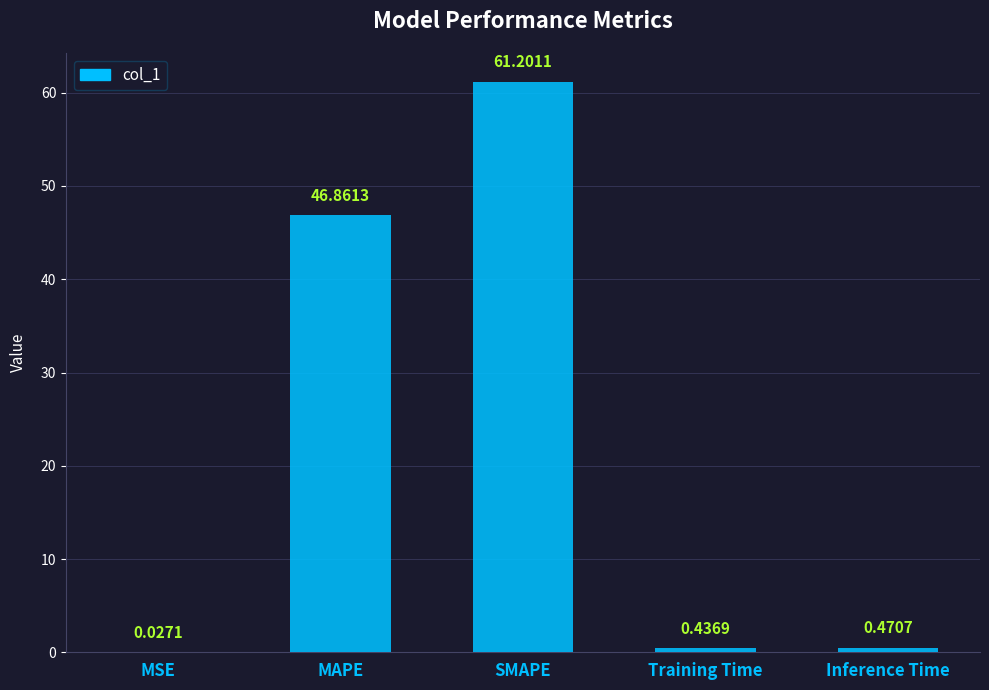

The value at SMAPE is 61.2. True or false?

True